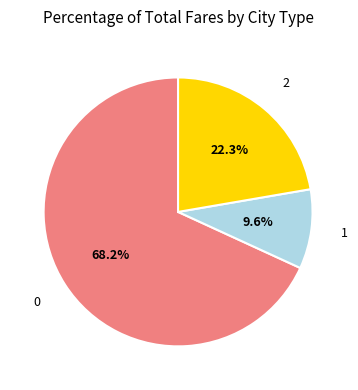

Is there a majority slice in this chart?

Yes